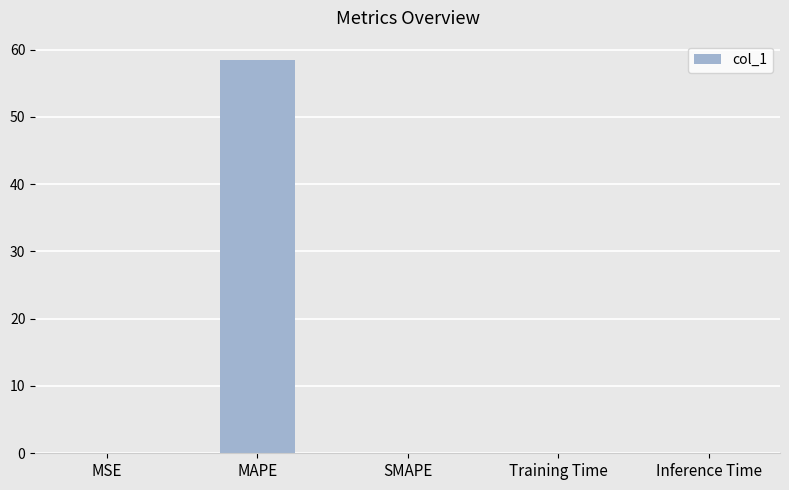

The chart shows a value of 0.0 at MSE. True or false?

True